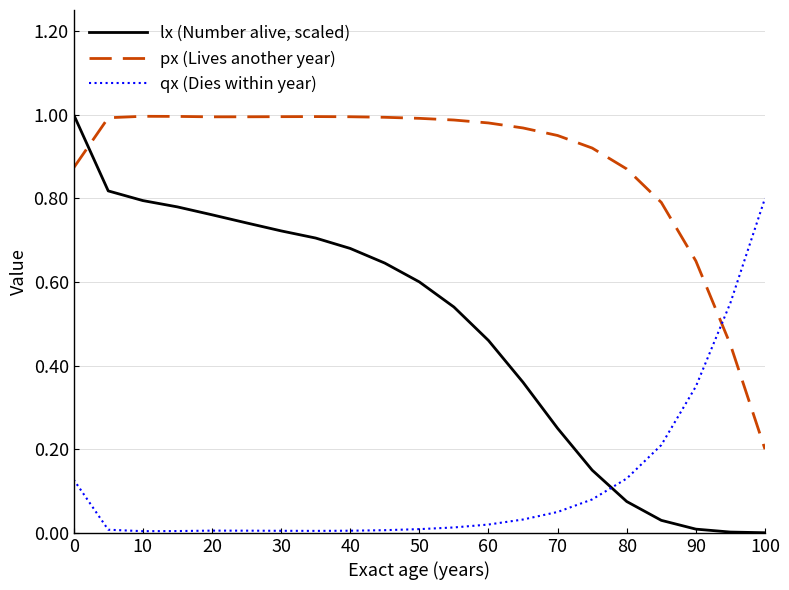

Which series has the largest total across all categories?

px (Lives another year)